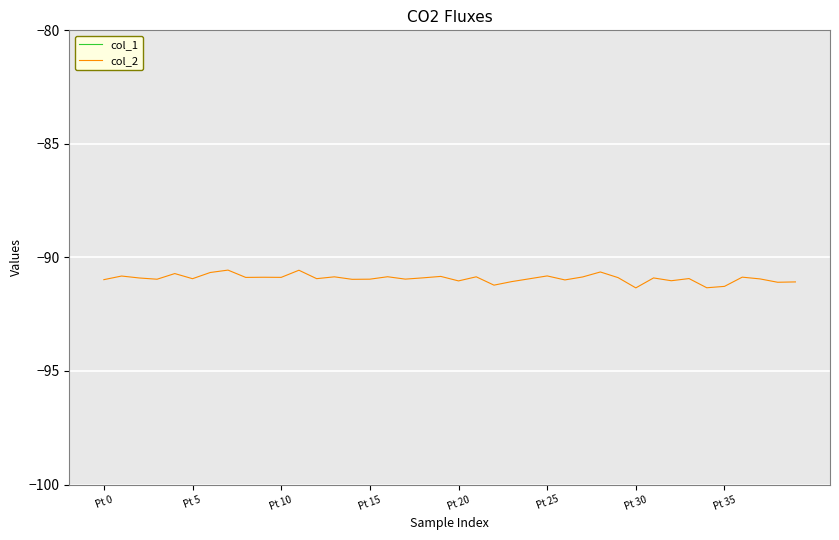

What is the highest value of the col_2 series?

-90.6